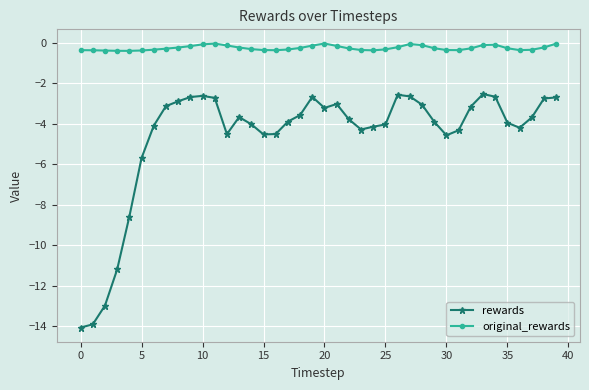

True or false: rewards and original_rewards intersect in this chart.

False